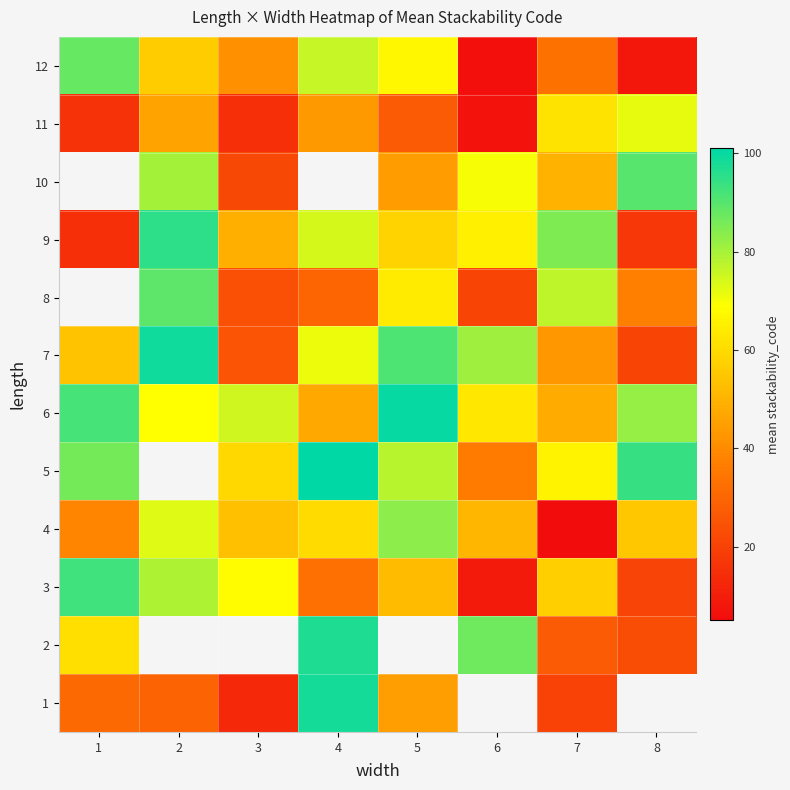

What is the average value of the 3 series?

51.4